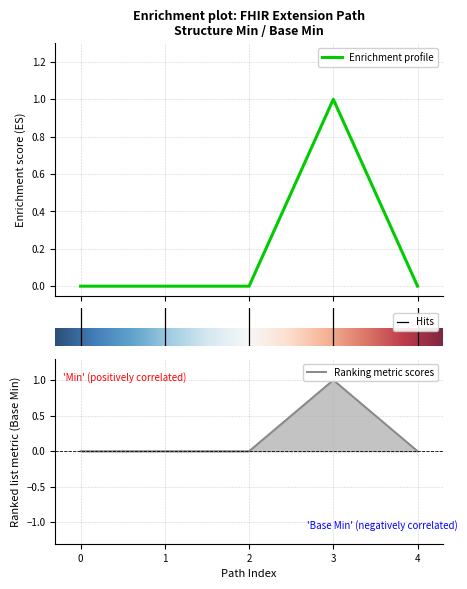

What position from the left is Extension.url?

4